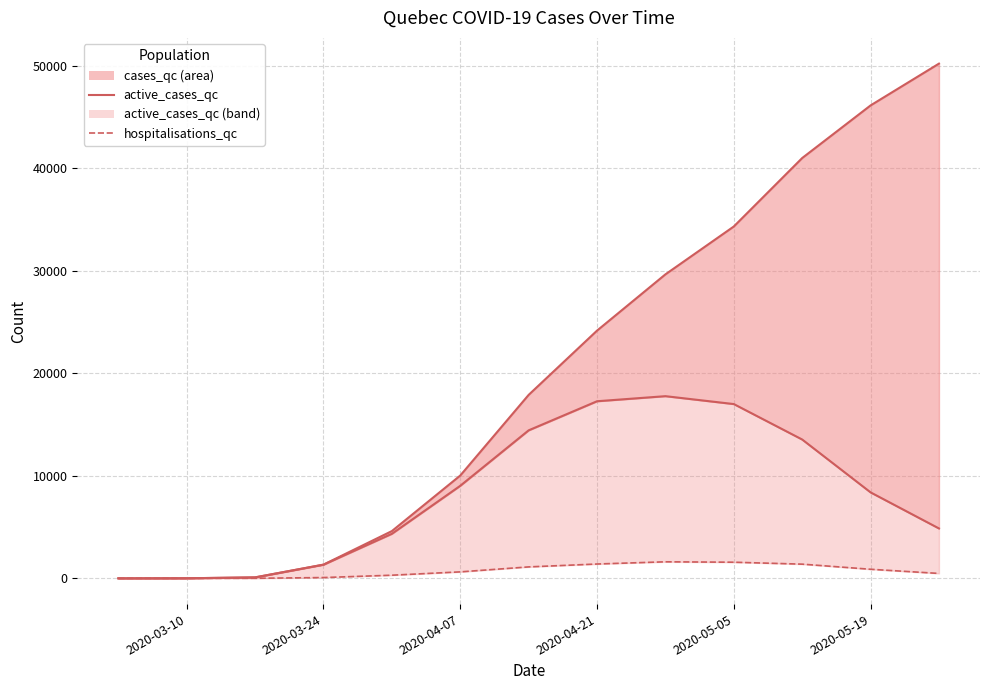

How many lines are shown in the chart?

3